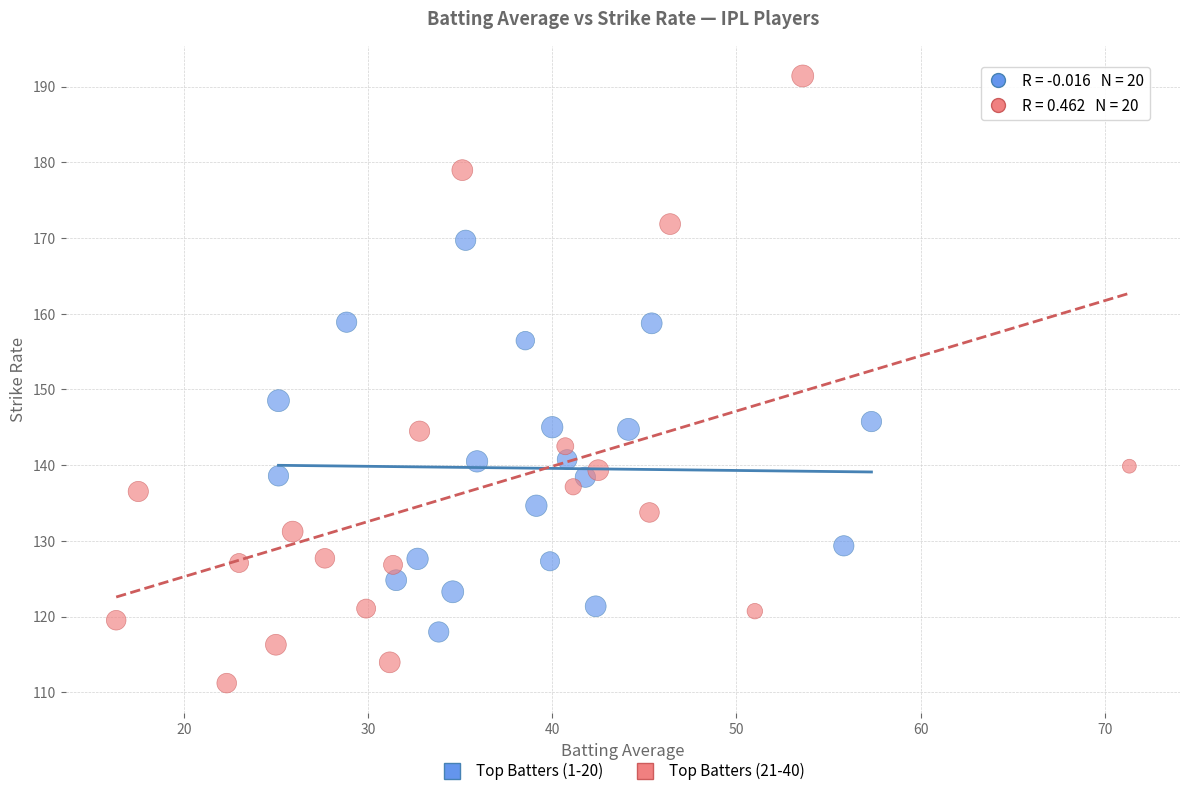

Which series contains the lowest Y value?

Top Batters (21-40)